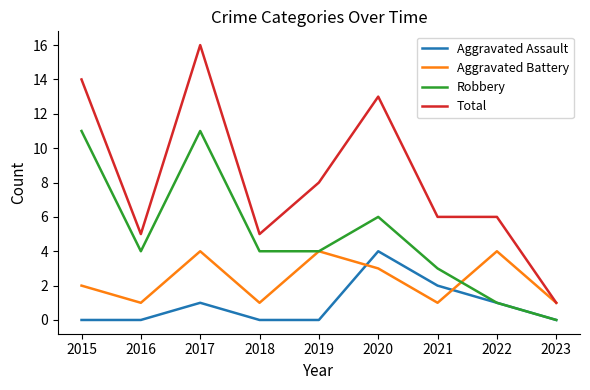

Where is the first local maximum for Aggravated Battery?

2017